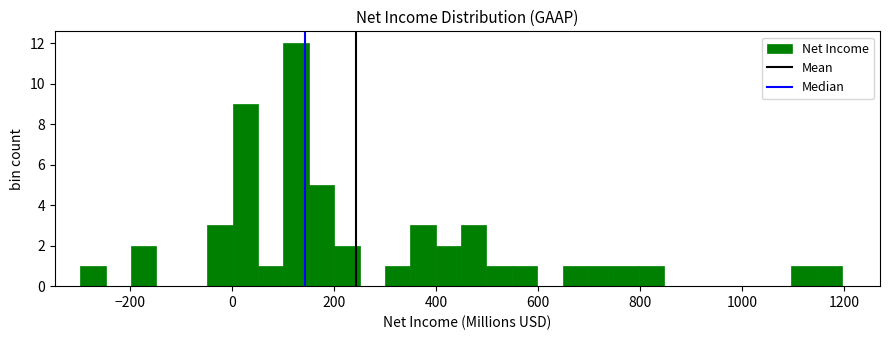

Read against the x-axis, roughly where is the centre of the tallest bar?

120